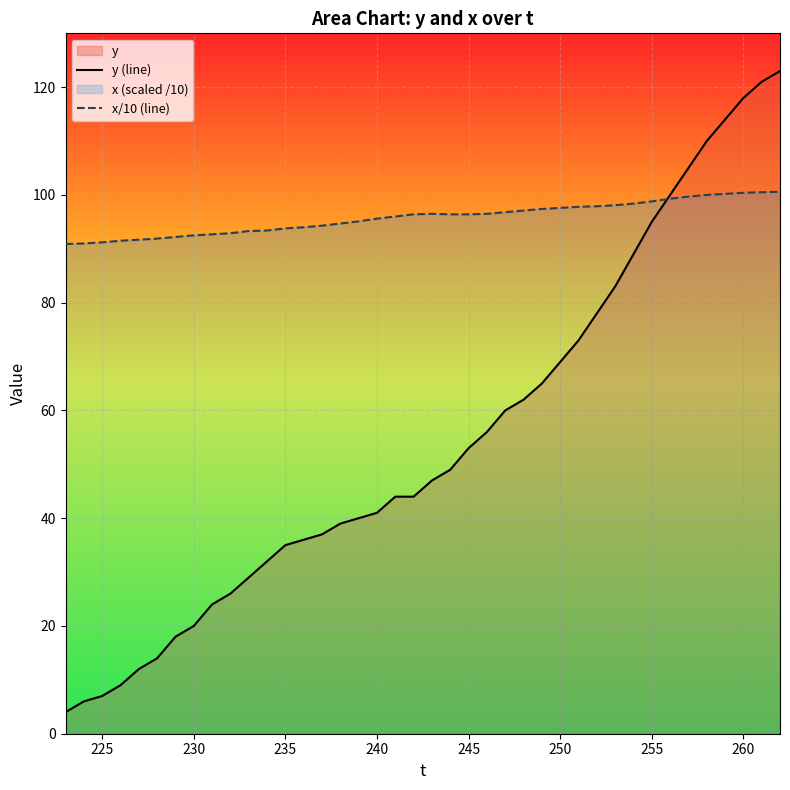

List the series in order of their overall mean, lowest first.

y (line), x/10 (line)